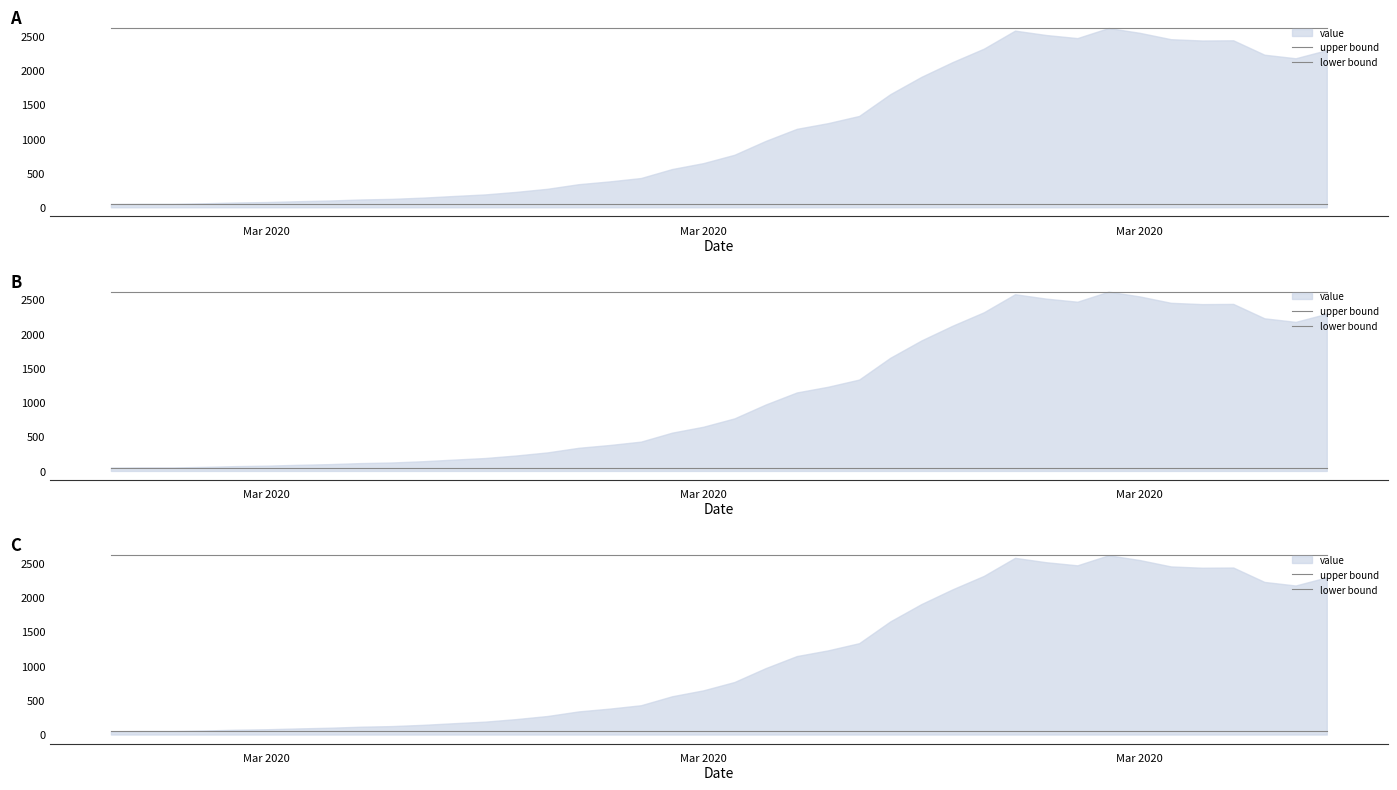

Which category has the highest value in the lower bound series?

Mar 2020